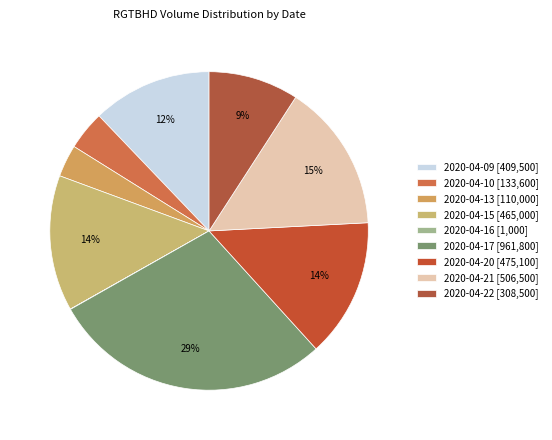

Approximately how many times larger is the value at 2020-04-13 compared to 2020-04-22?

0.4